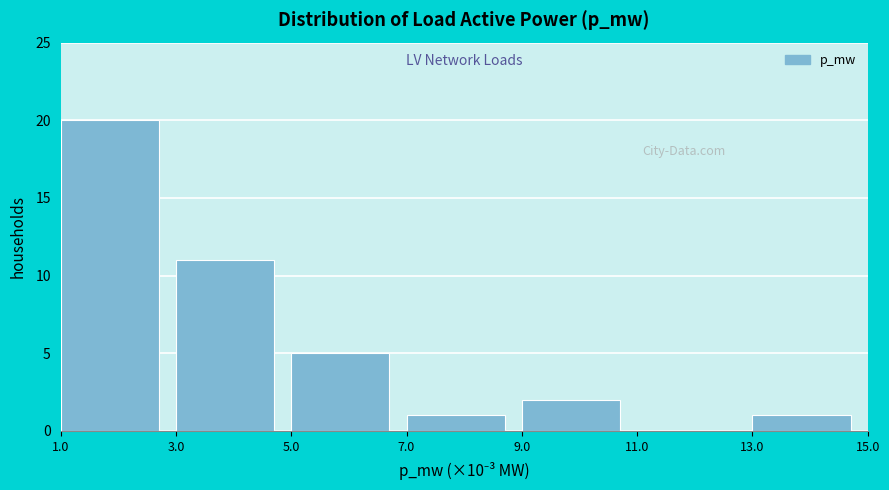

Reading left to right, what are all the values shown in this chart?

1.0=20	3.0=11	5.0=5	7.0=1	9.0=2	11.0=0	13.0=1